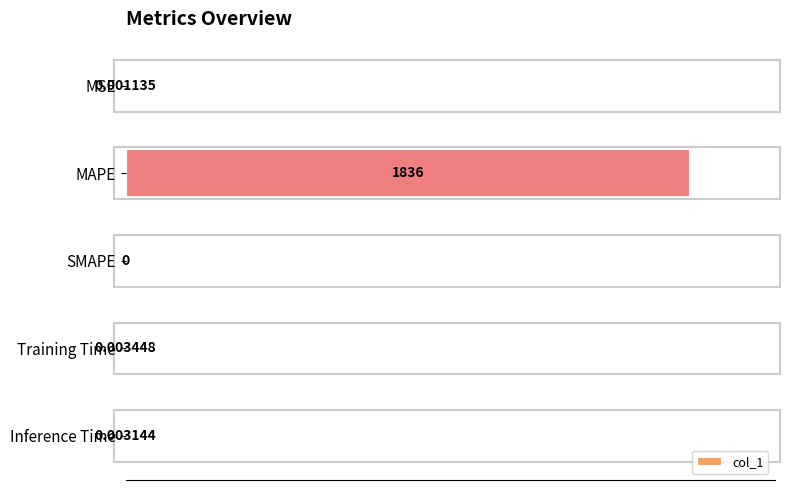

What is the change in value from MAPE to Inference Time?

-100.0